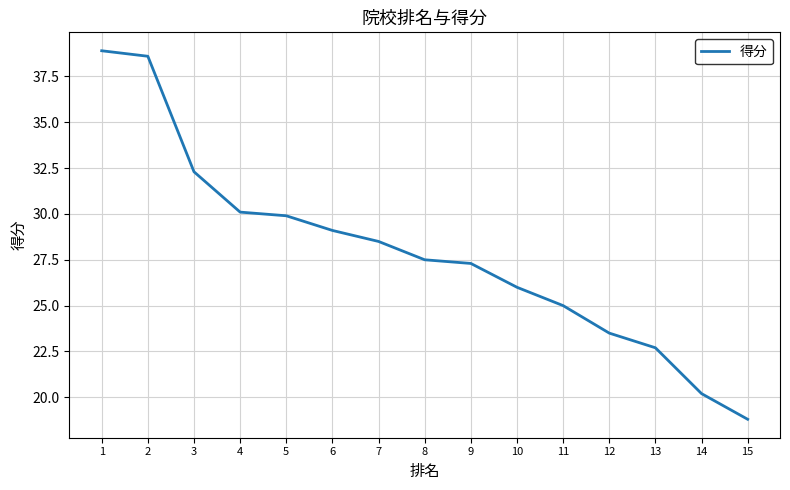

True or false: the data shows 29.1 at 6.

True